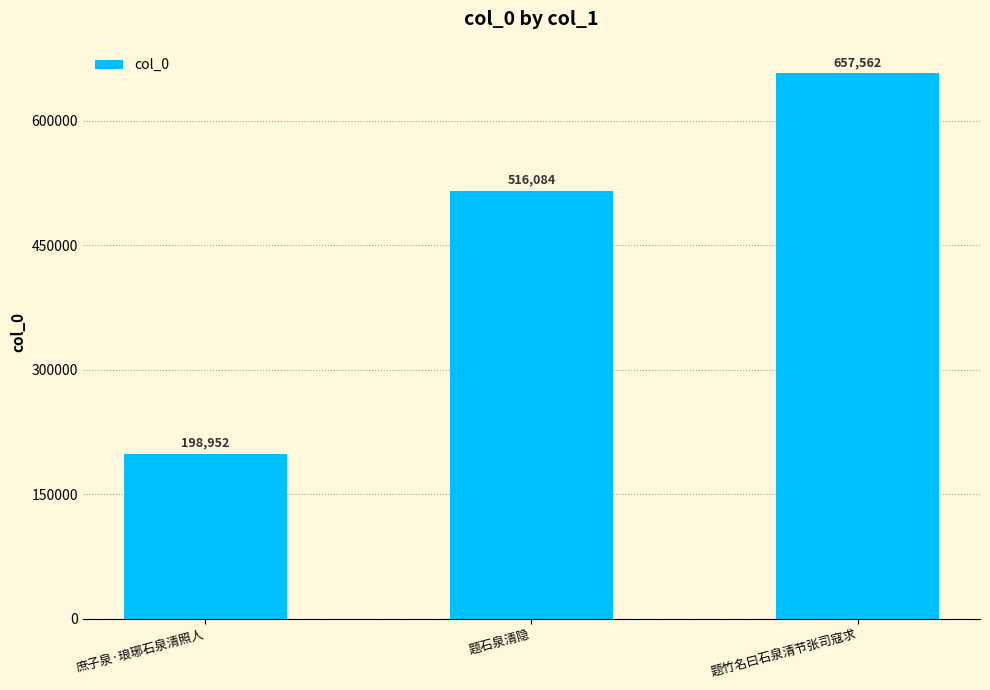

What is the difference between the values at 庶子泉·琅琊石泉清照人 and 题石泉清隐?

317132